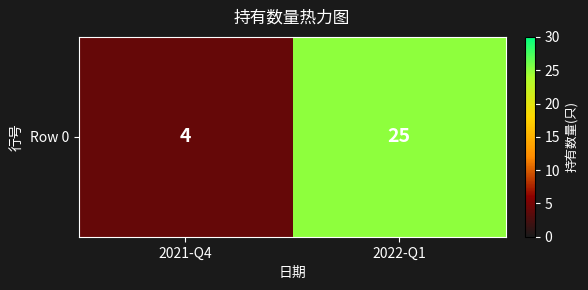

Approximately how many times larger is the value at 2021-Q4 compared to 2022-Q1?

0.2